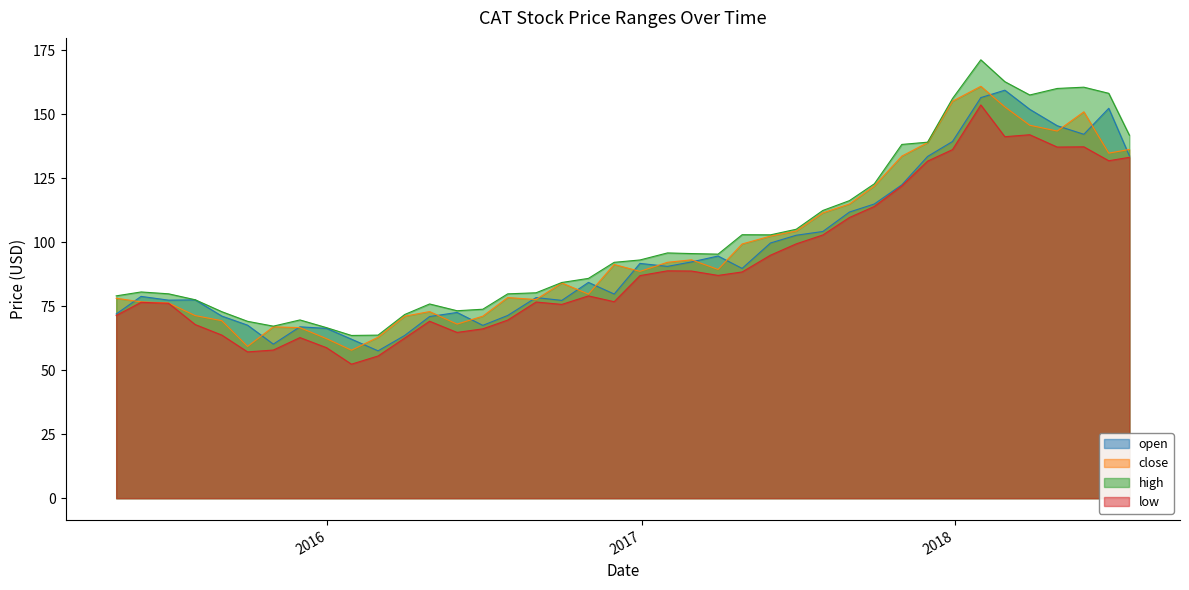

What are all the series names shown in the legend?

open, close, high, low